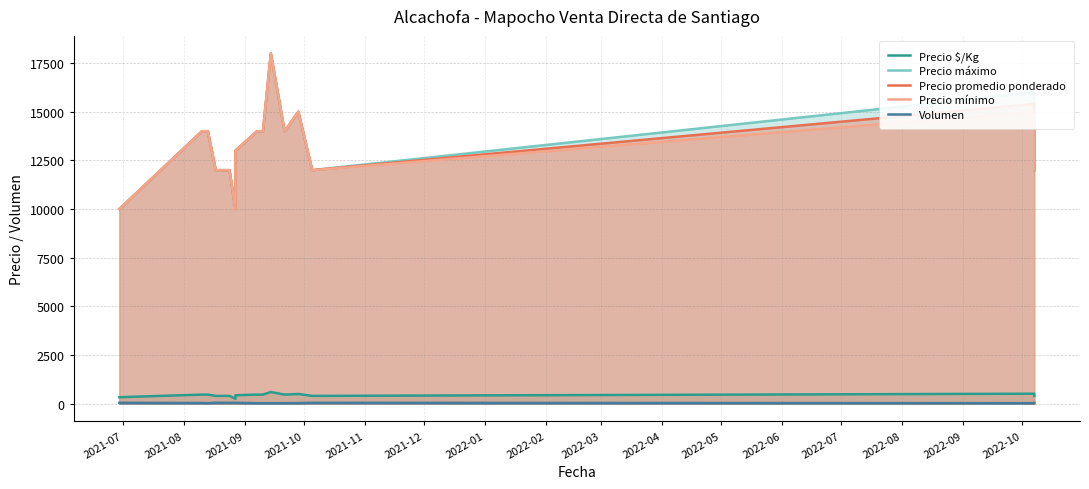

What is the sum of the Precio promedio ponderado values at 2022-05 and 2021-08?

28000